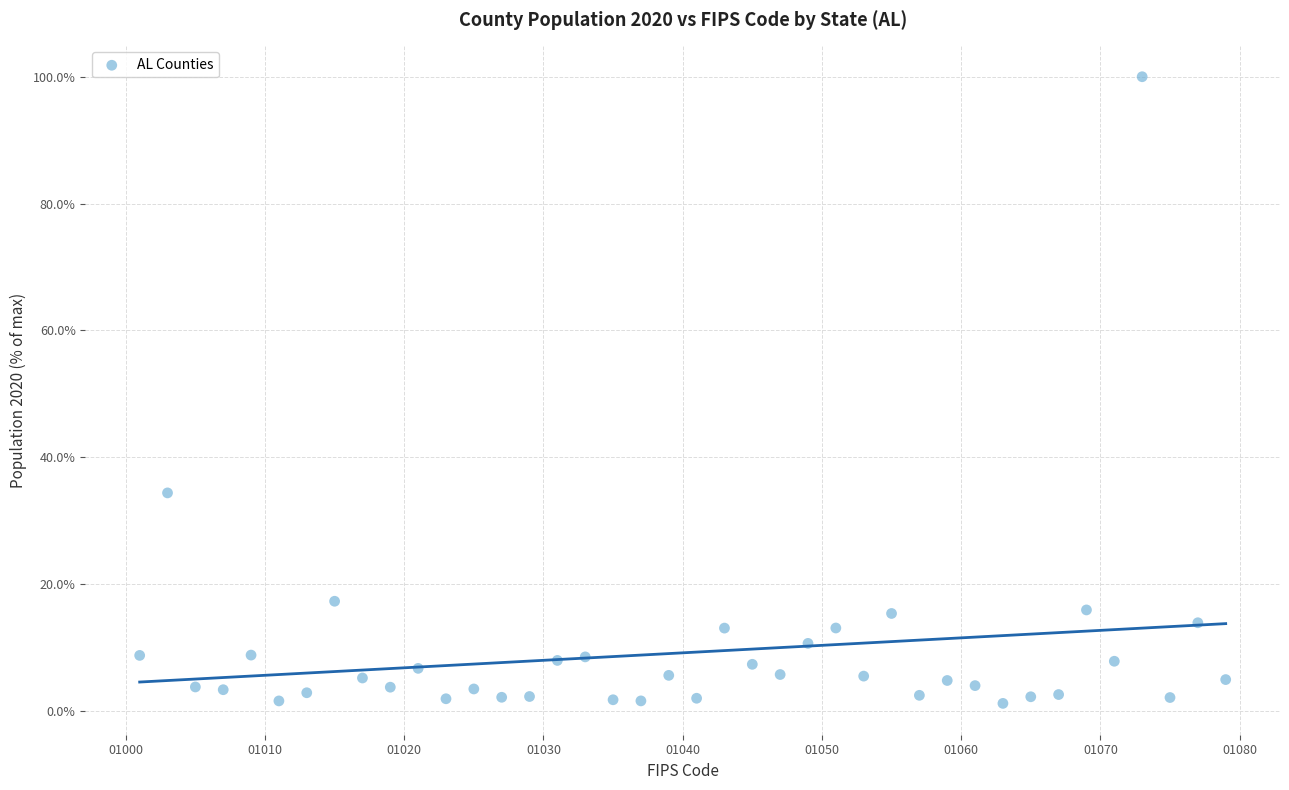

What Y value in the scatter plot is closest to 50?

34.4